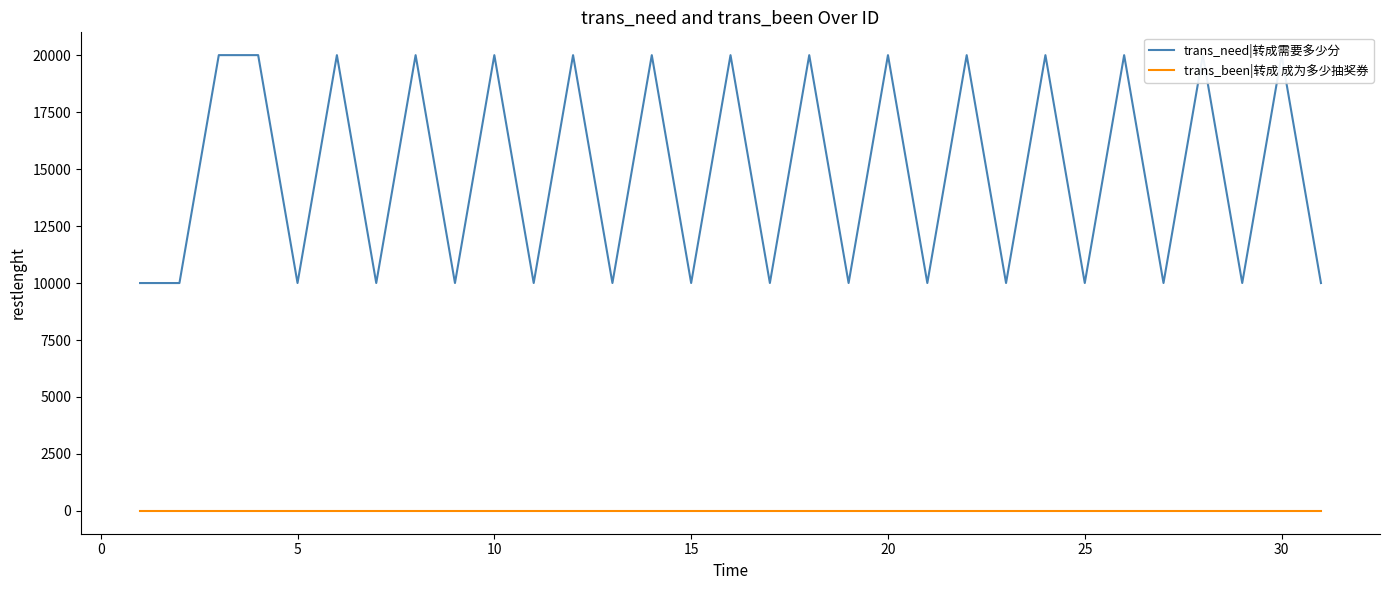

Which series has the widest spread of values?

trans_need|转成需要多少分